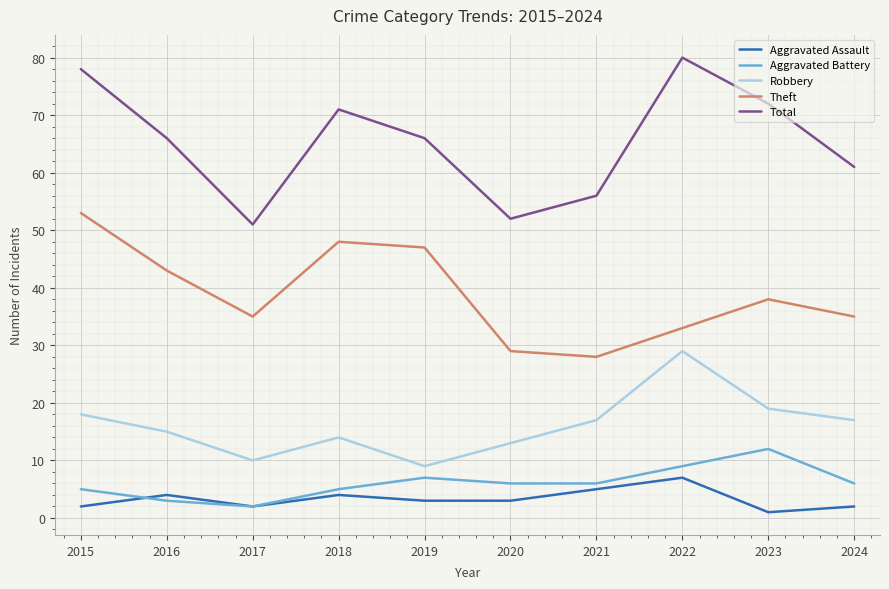

Rank the series by their maximum value, from lowest to highest.

Aggravated Assault, Aggravated Battery, Robbery, Theft, Total